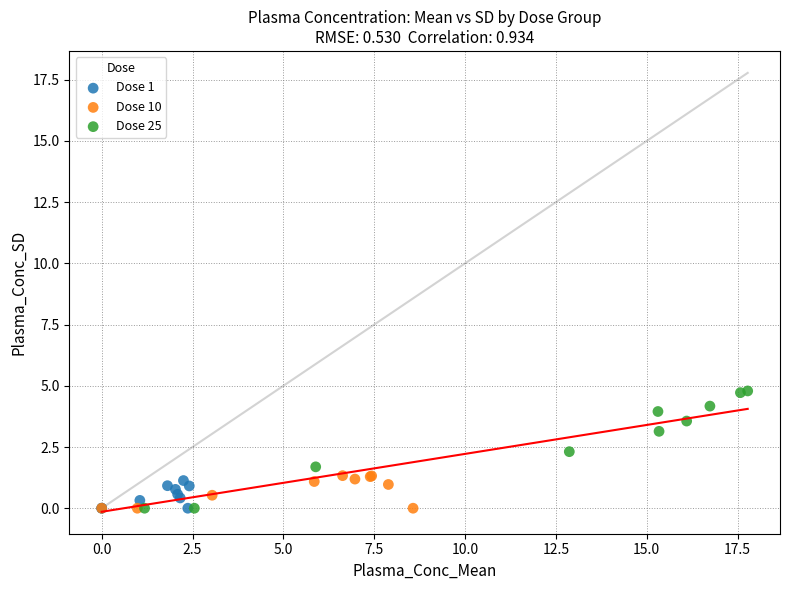

Which series contains the highest Y value?

Dose 25